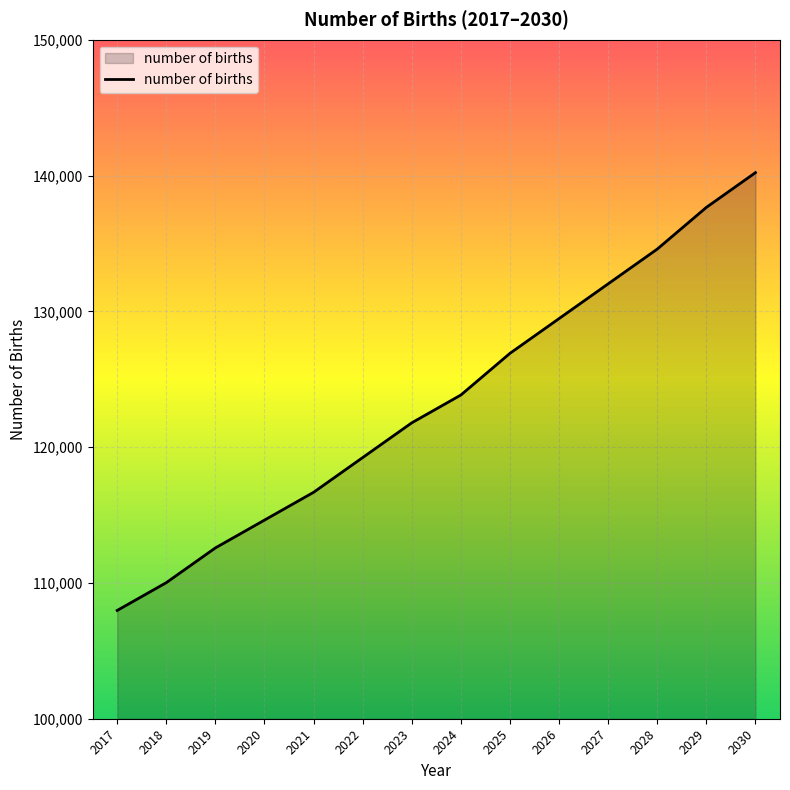

Which has a higher value, 2026 or 2018?

2026